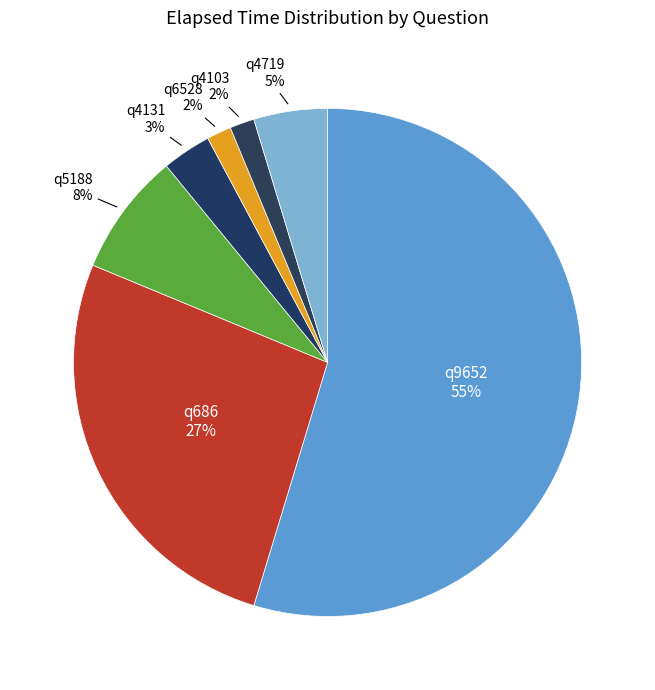

Which has a higher value, q9652 55% or q5188 8%?

q9652 55%